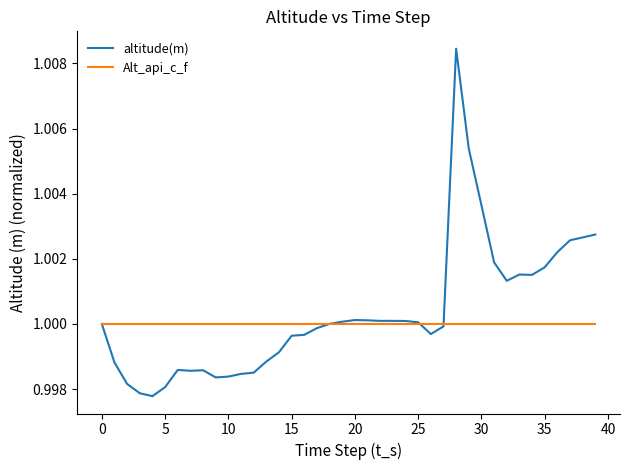

Rank the series by their maximum value, from highest to lowest.

altitude(m), Alt_api_c_f